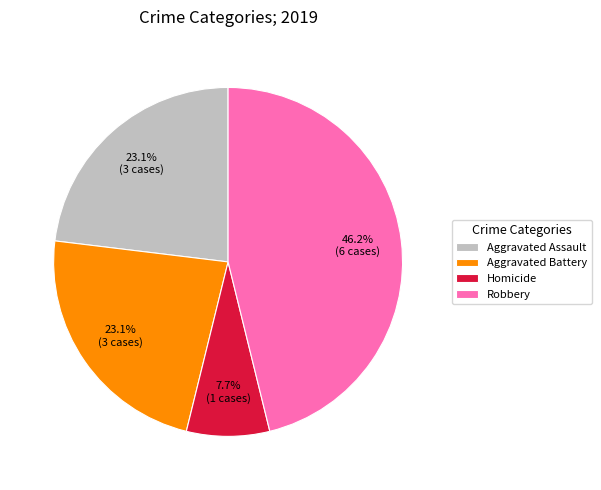

Which slice is the largest?

Robbery